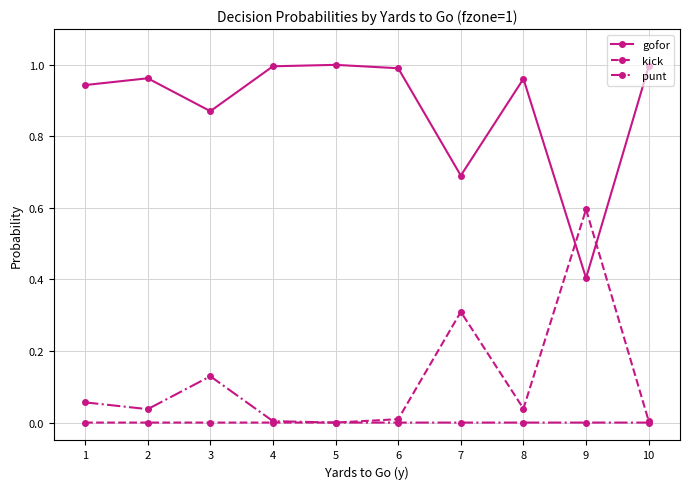

How many lines are shown in the chart?

3